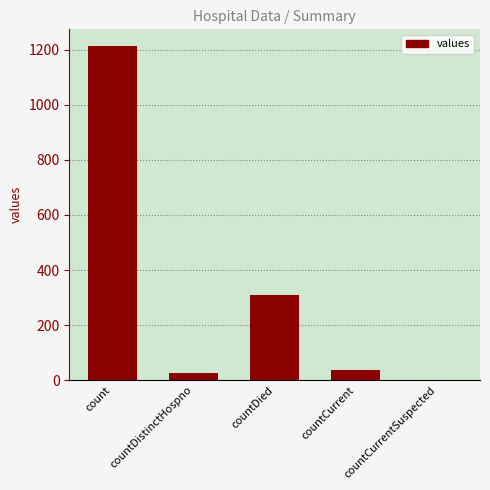

What is the sum of the values at countDied and countCurrent?

347